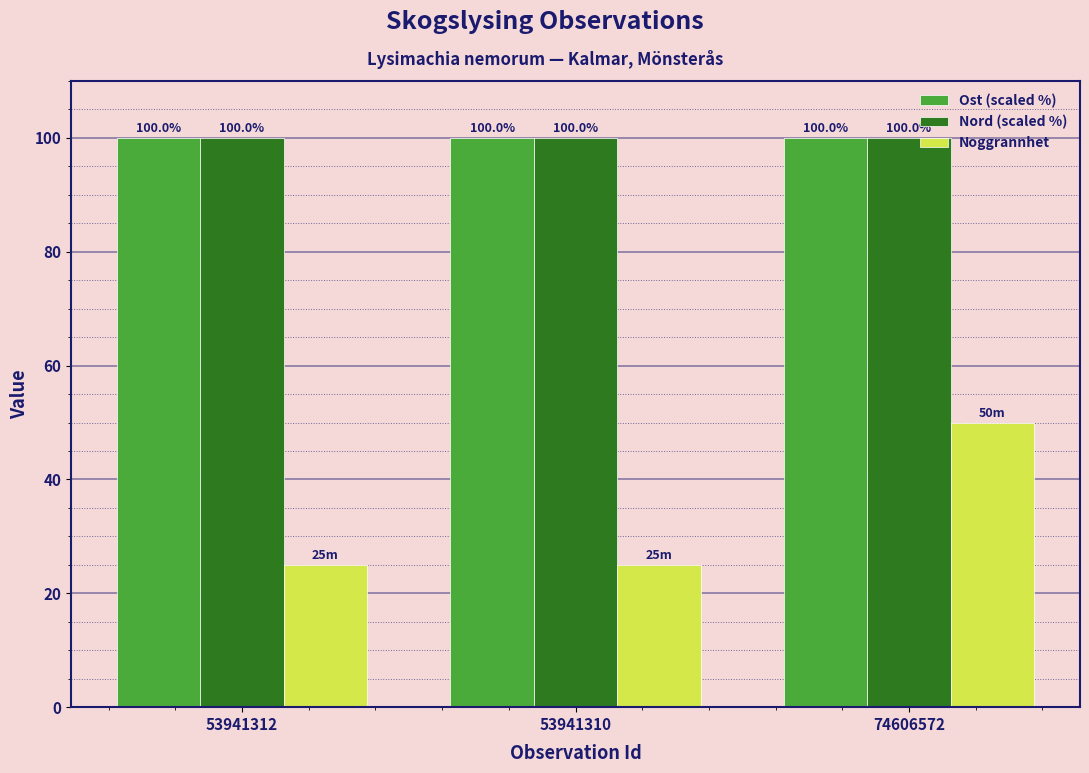

What is the maximum value for Ost (scaled %)?

100.0